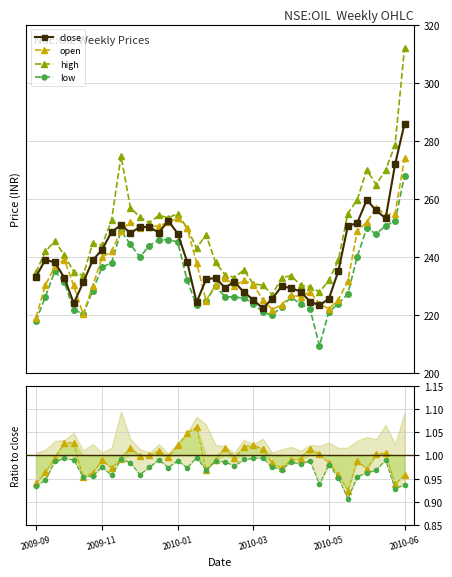

What is the approximate value of close at 16?

238.4